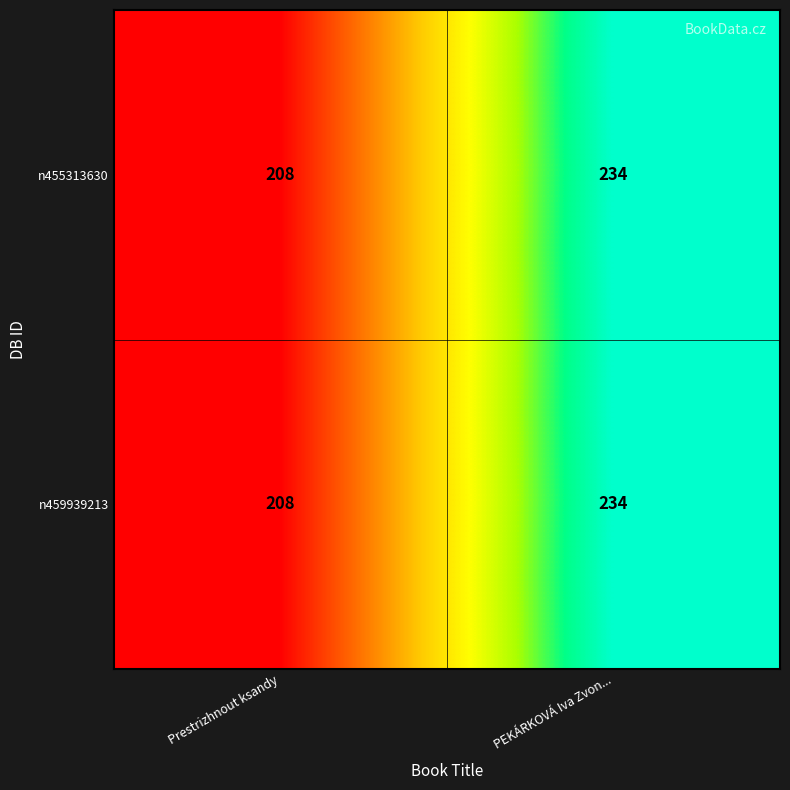

The value of n459939213 at Prestrizhnout ksandy is 208. True or false?

True